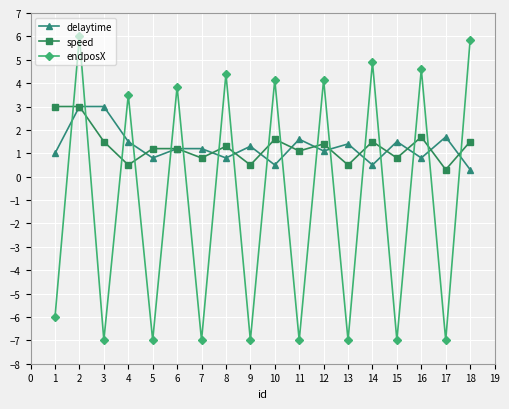

Is this an area chart (filled region under the line)?

No